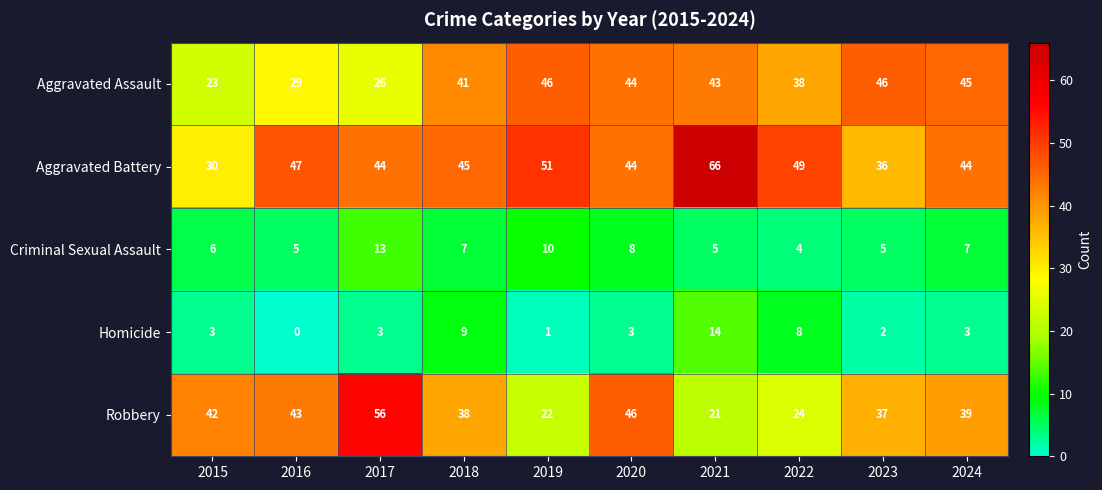

The Robbery series shows 38 at 2018. True or false?

True